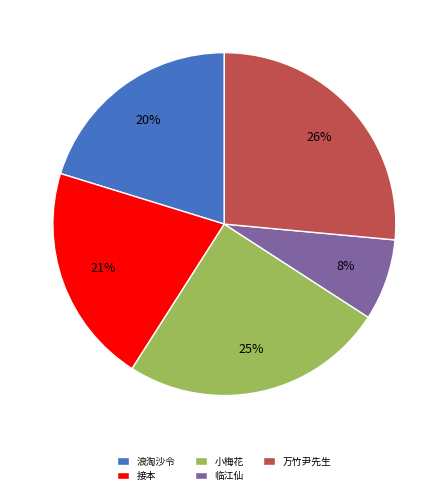

To the nearest percent, what percentage of the pie is 接本?

21%